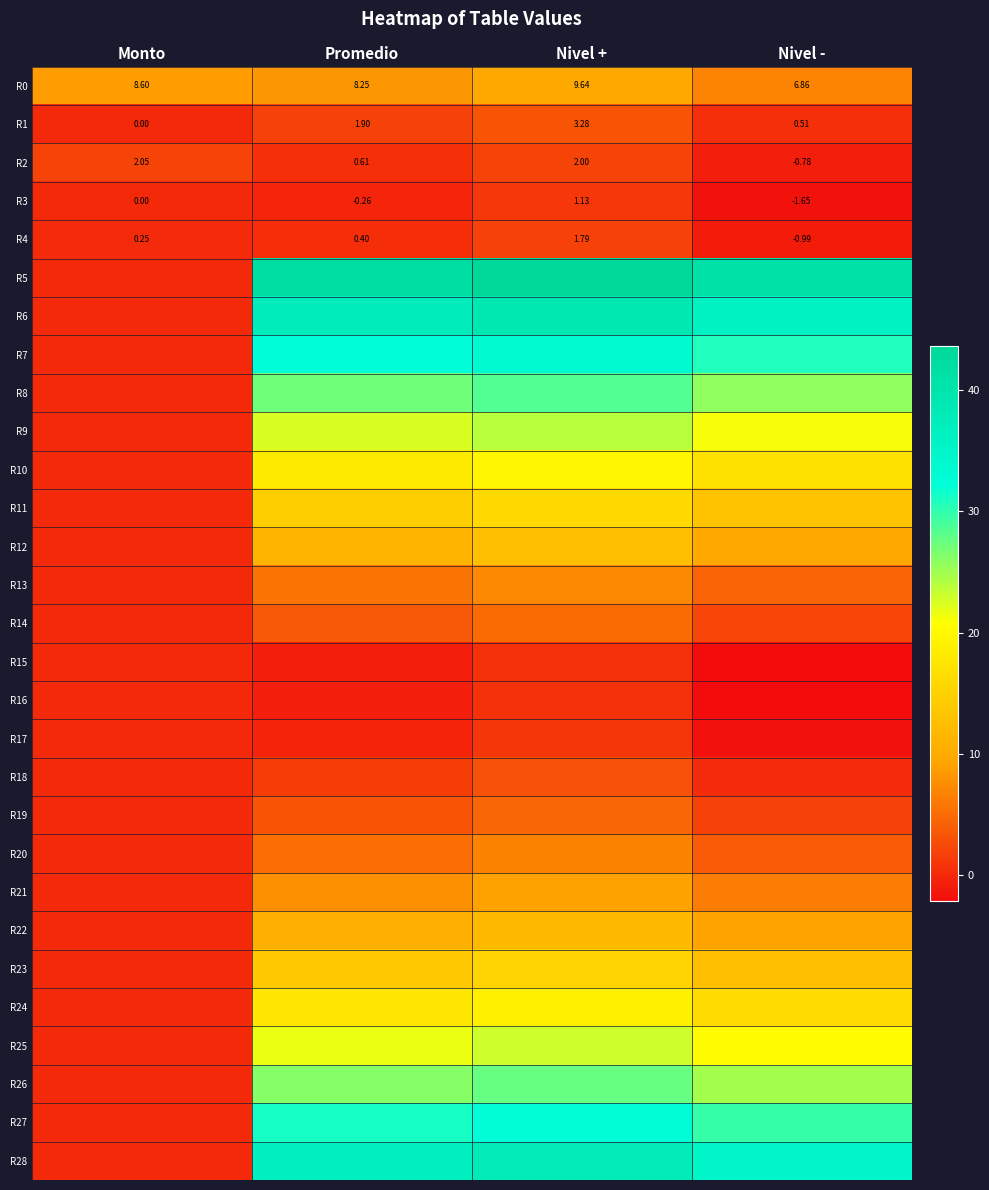

How many data points does each series have?

4